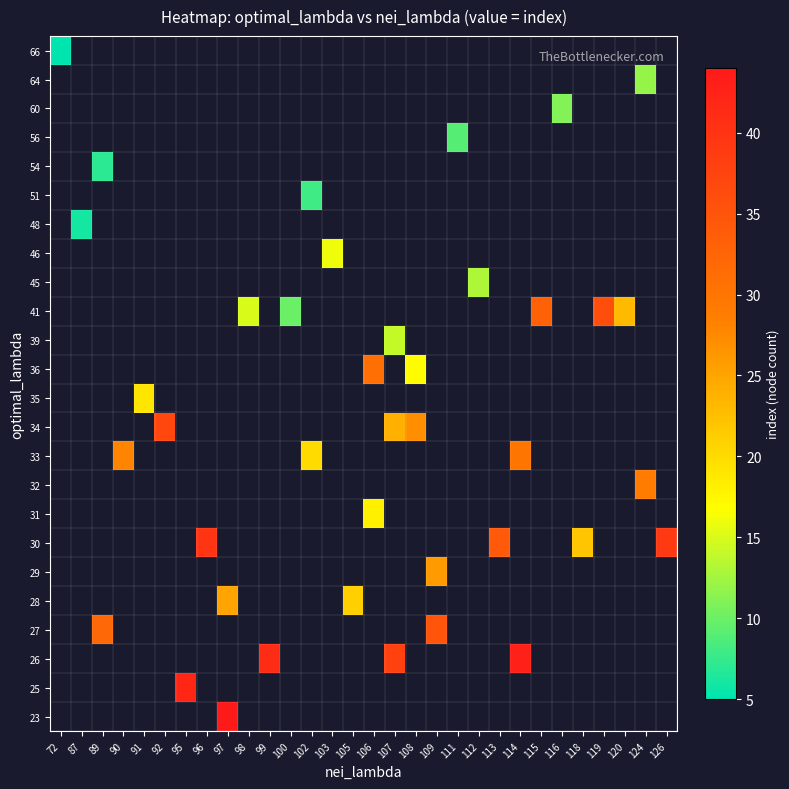

What is the greatest value displayed?

44.0